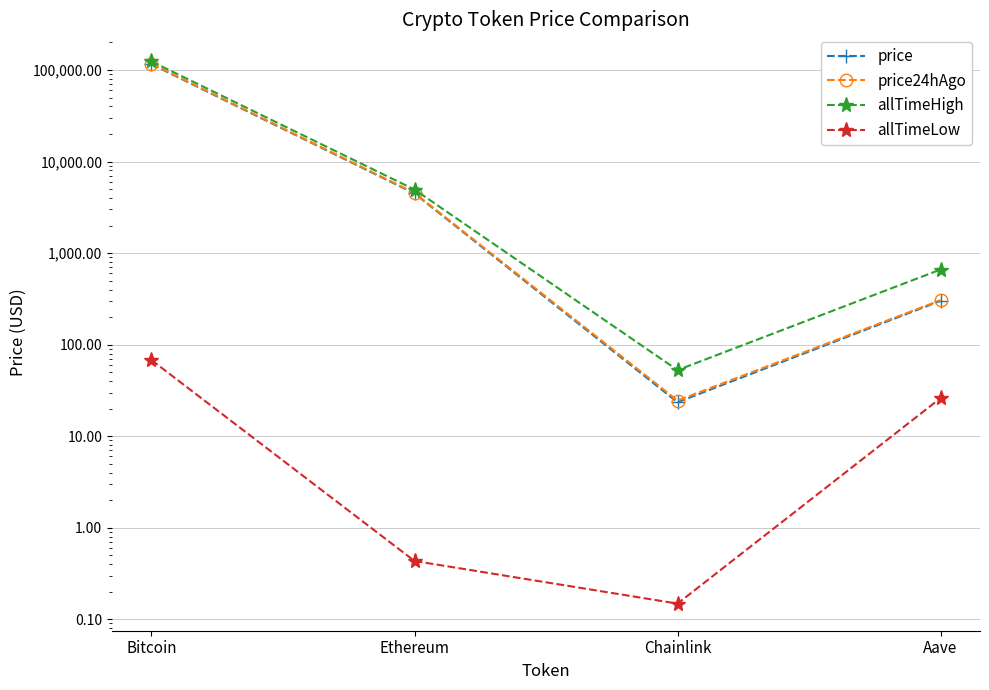

How many lines are shown in the chart?

4